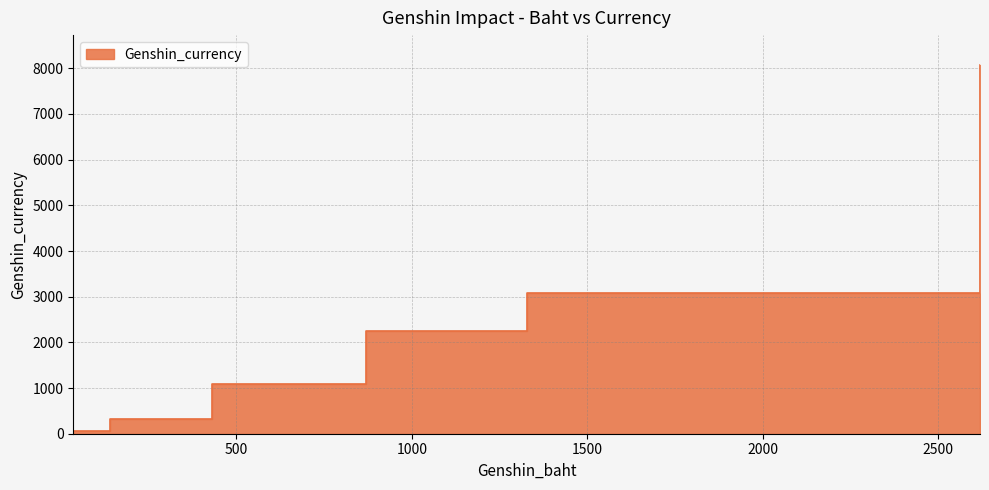

Is it true that the value at 35 is 82?

False